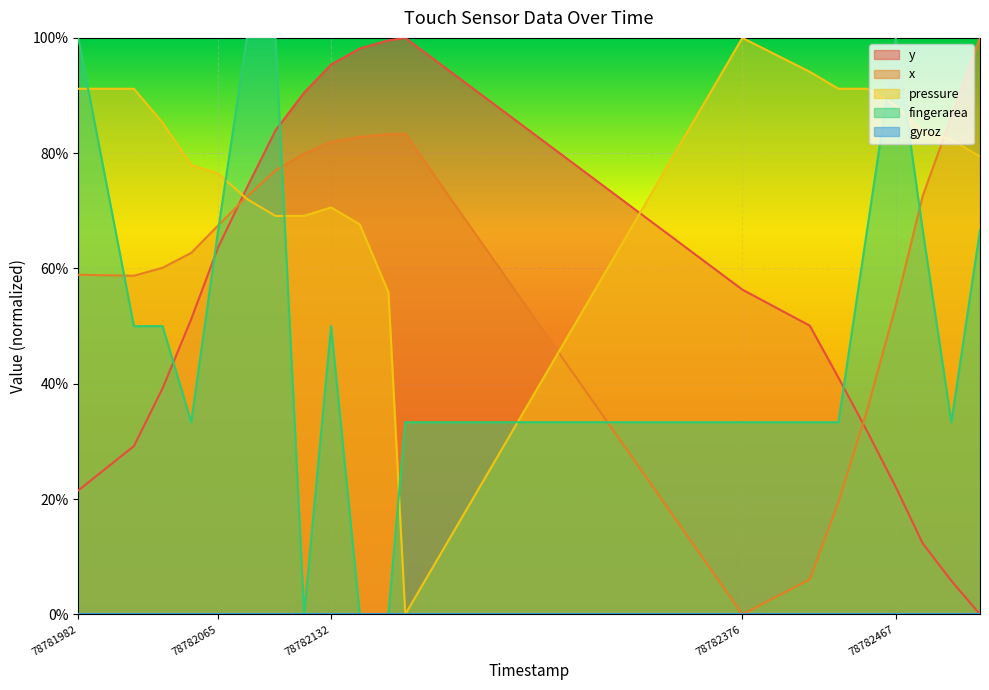

Rank the series at 78782082 from highest to lowest value.

fingerarea, y, x, pressure